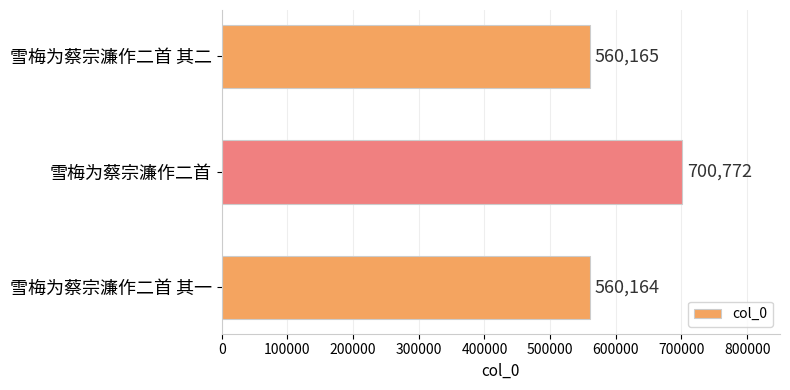

The chart shows a value of 560165 at 雪梅为蔡宗濂作二首 其二. True or false?

True